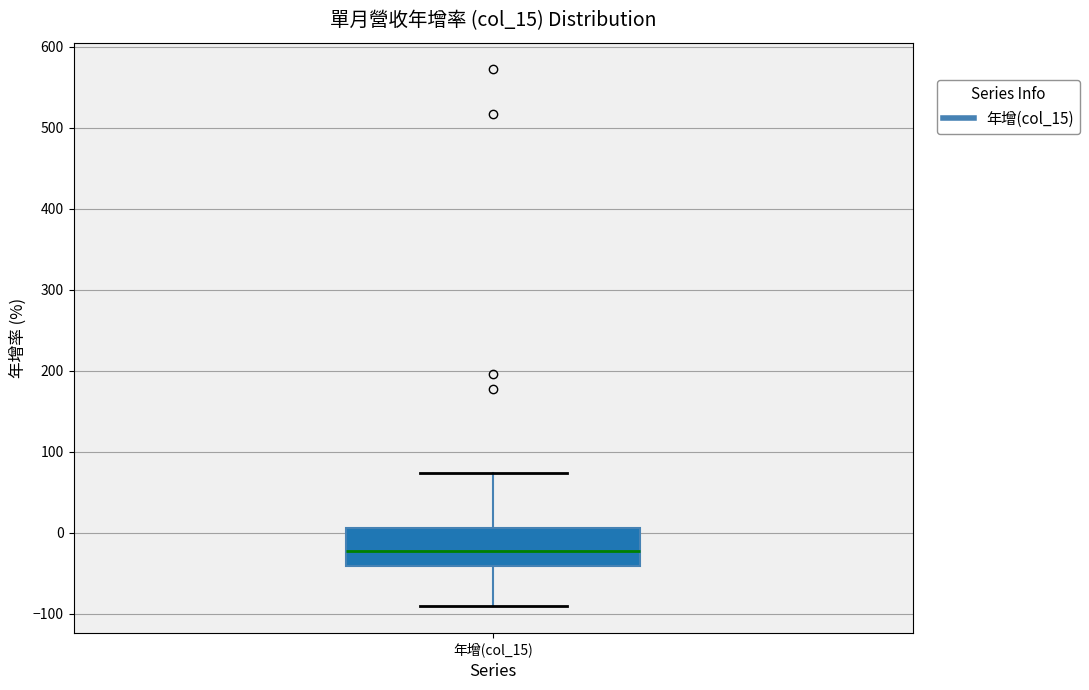

Transcribe this box plot: give where the median line is, the range the box spans, and where the two whiskers end, as read against the y-axis. The values are not printed on the chart, so give them approximately, as read against the axis.

median -20, box -40 to 10, whiskers -90 to 70